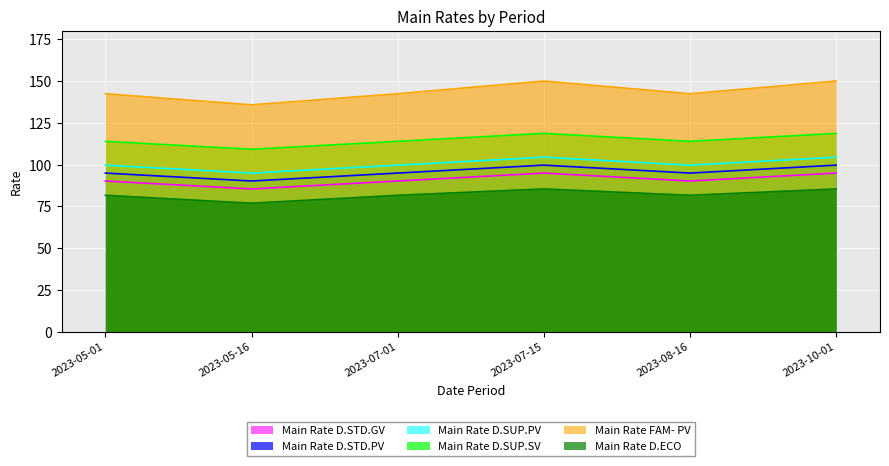

What are all the series names shown in the legend?

Main Rate D.STD.GV, Main Rate D.STD.PV, Main Rate D.SUP.PV, Main Rate D.SUP.SV, Main Rate FAM- PV, Main Rate D.ECO